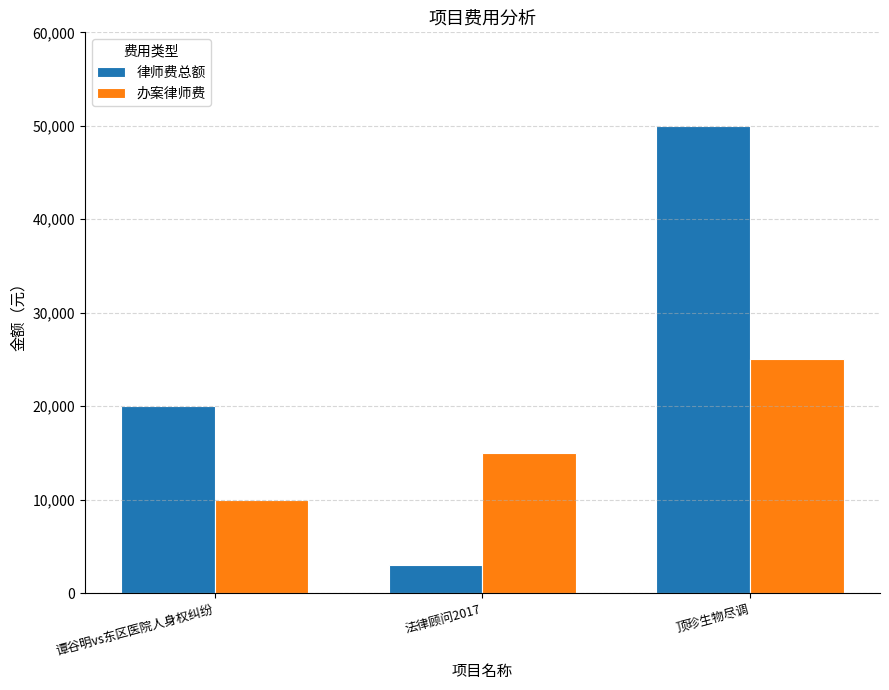

At which label is 律师费总额 closest to 26500?

谭谷明vs东区医院人身权纠纷